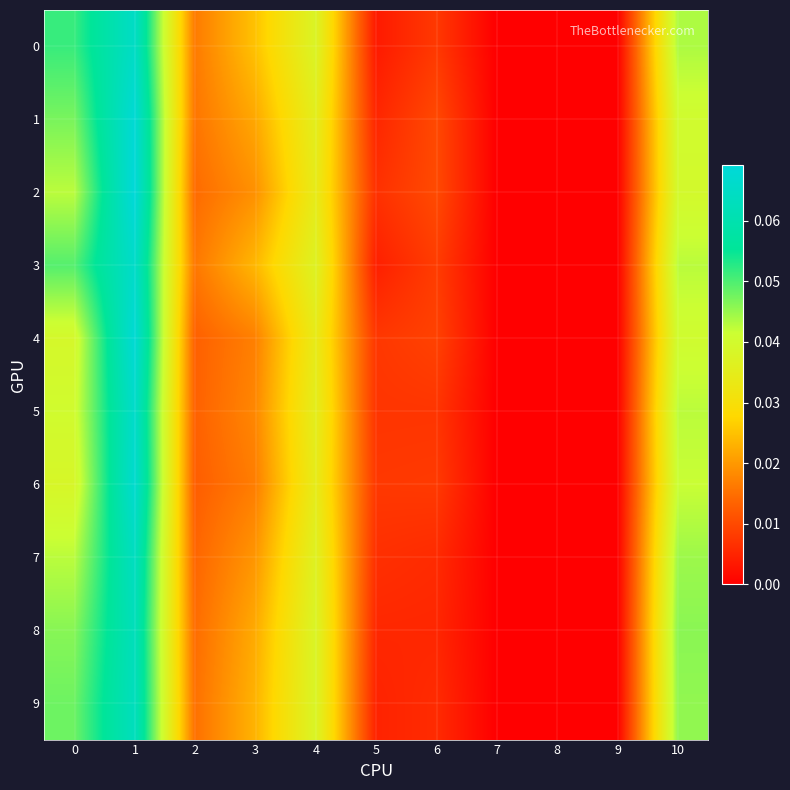

Rank the series at 4 from lowest to highest value.

4, 2, 6, 5, 1, 7, 3, 0, 8, 9